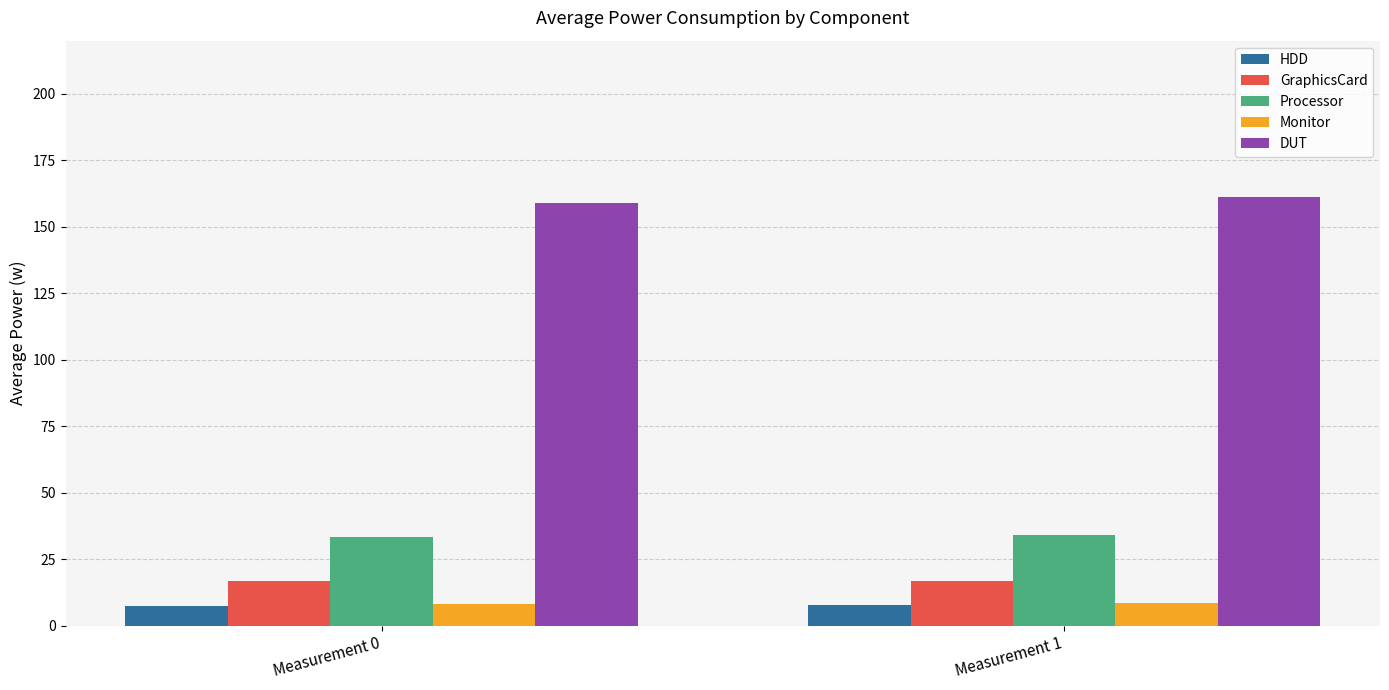

Is the value of Monitor at Measurement 0 greater than the value of GraphicsCard at Measurement 0?

No